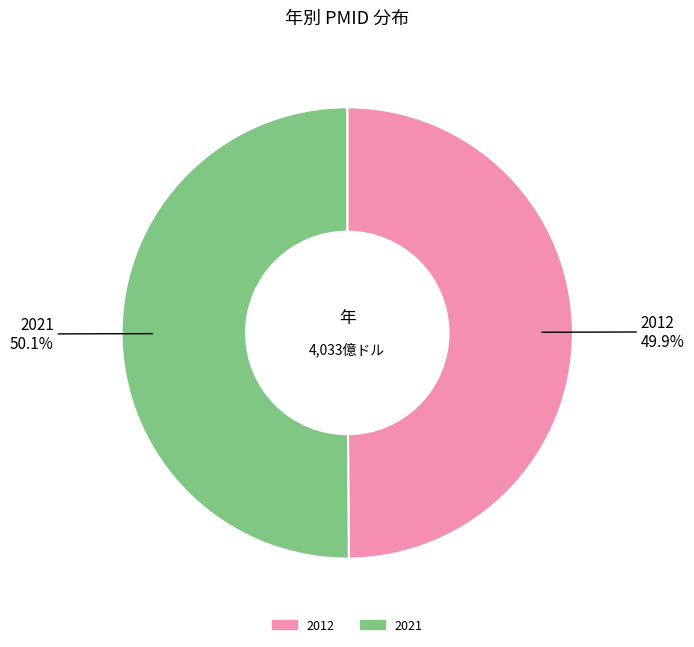

How much of the chart is everything except 2021?

49.9%